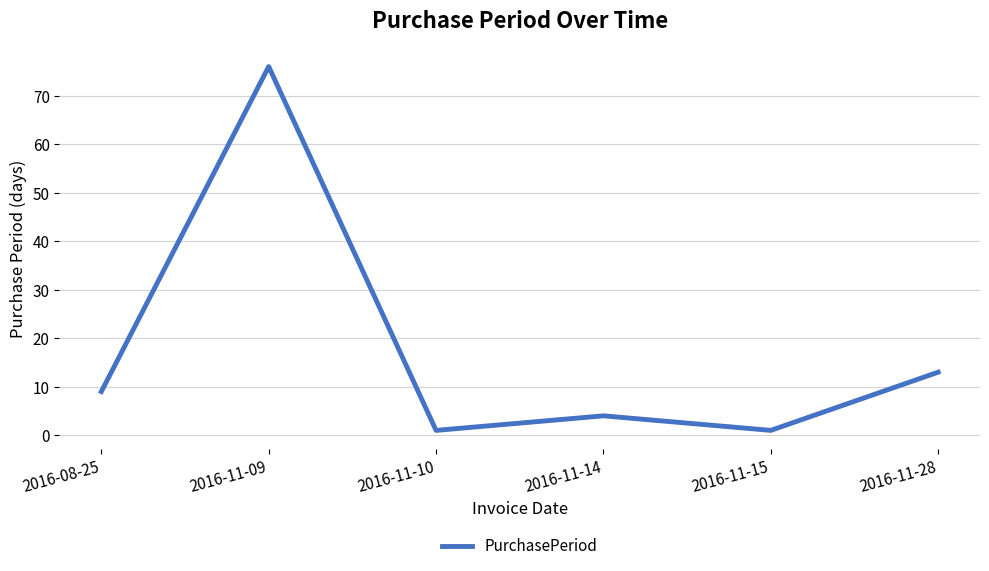

Which category has the highest value across all series?

2016-11-09